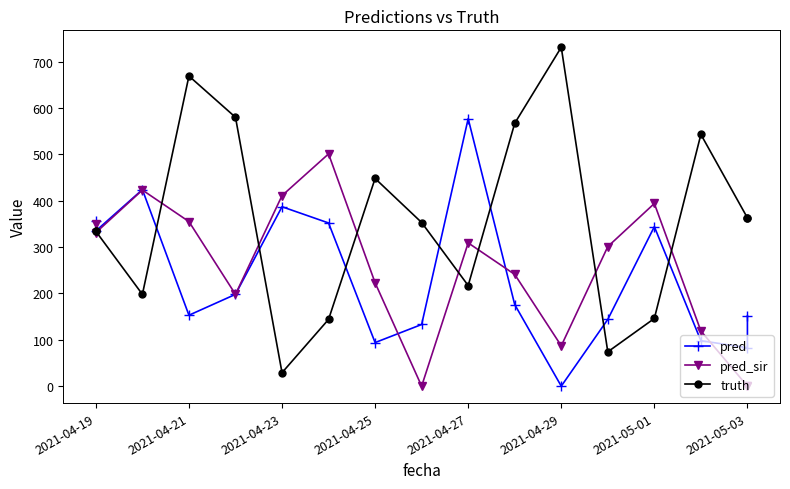

How many positive values does the pred_sir series have?

14